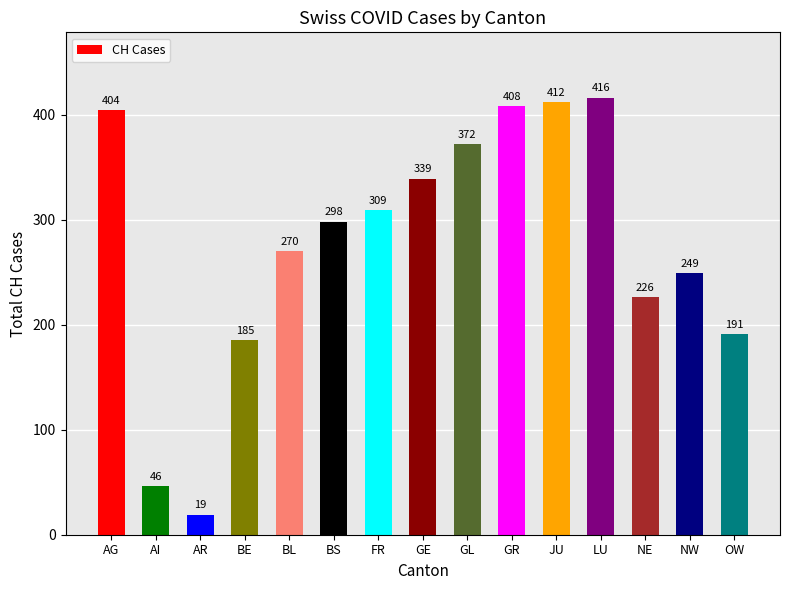

What is the value of the 12th bar from the left?

416